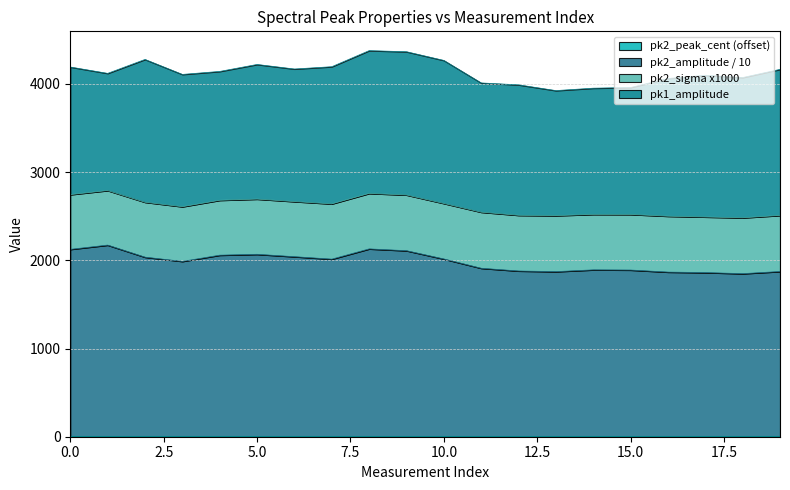

What is the smallest value displayed?

3.7